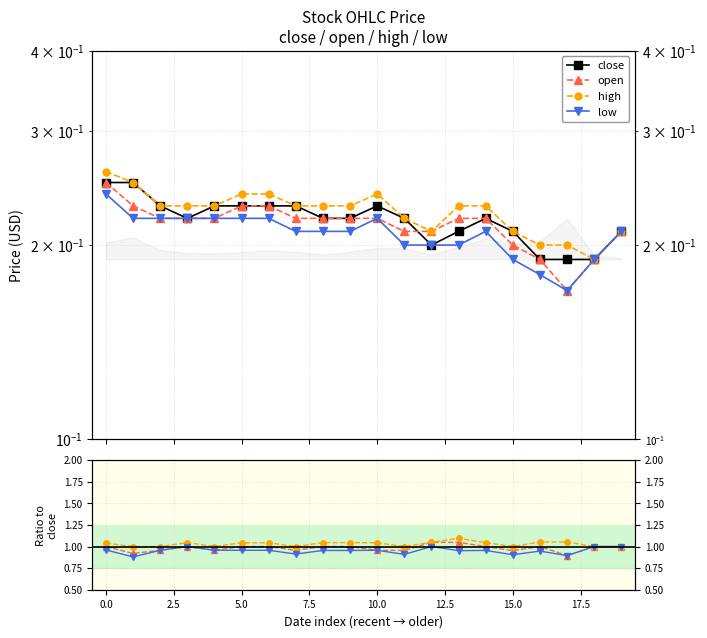

Read the low value at 2020-05-28.

0.2